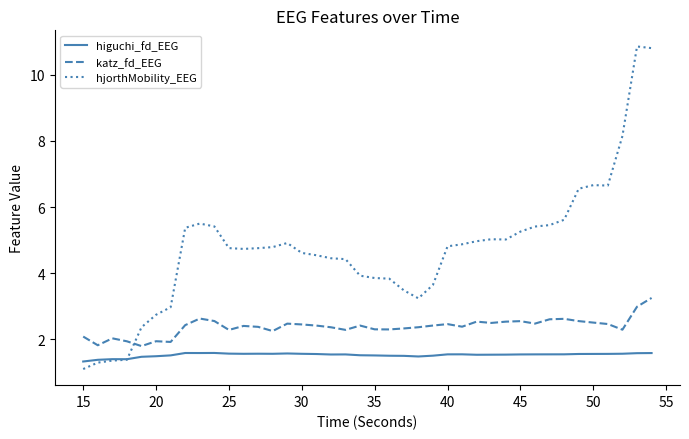

Which series has the largest total across all categories?

hjorthMobility_EEG